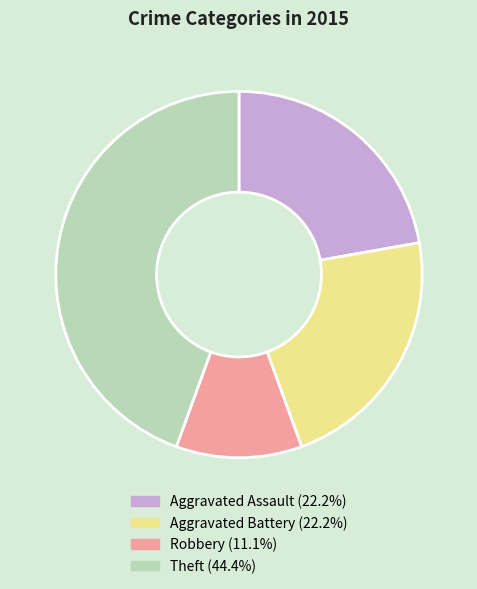

Does any single category account for the majority?

No